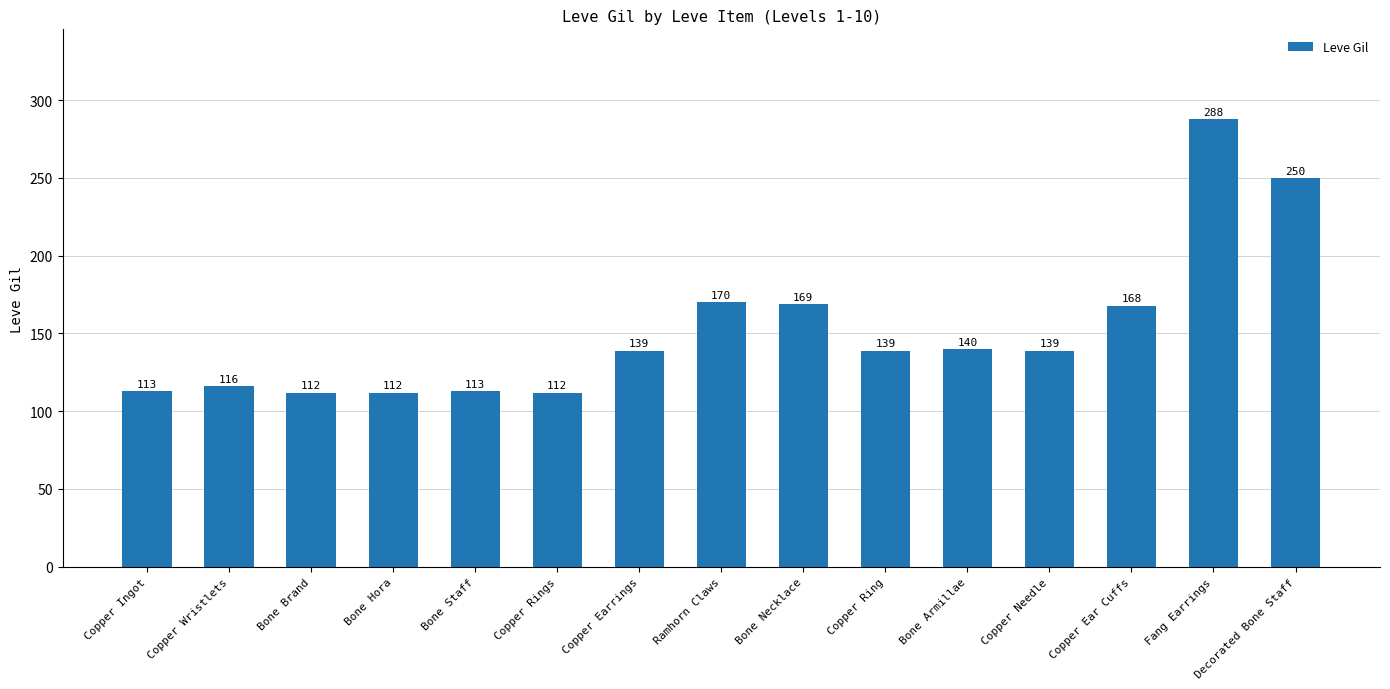

What position from the left is Copper Rings?

6